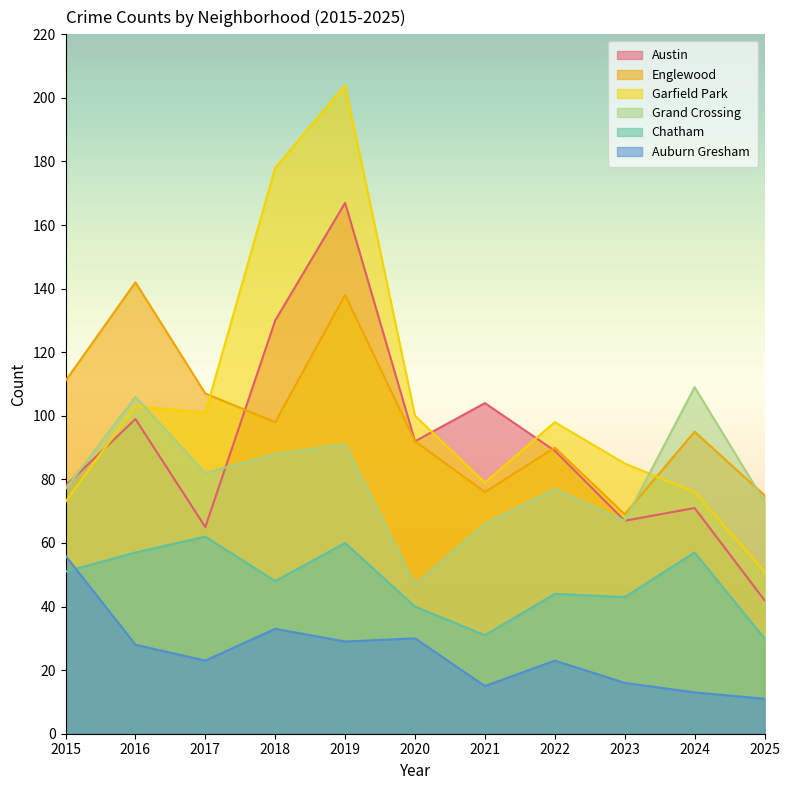

Which series ends up on top after the final intersection of Englewood and Garfield Park?

Englewood